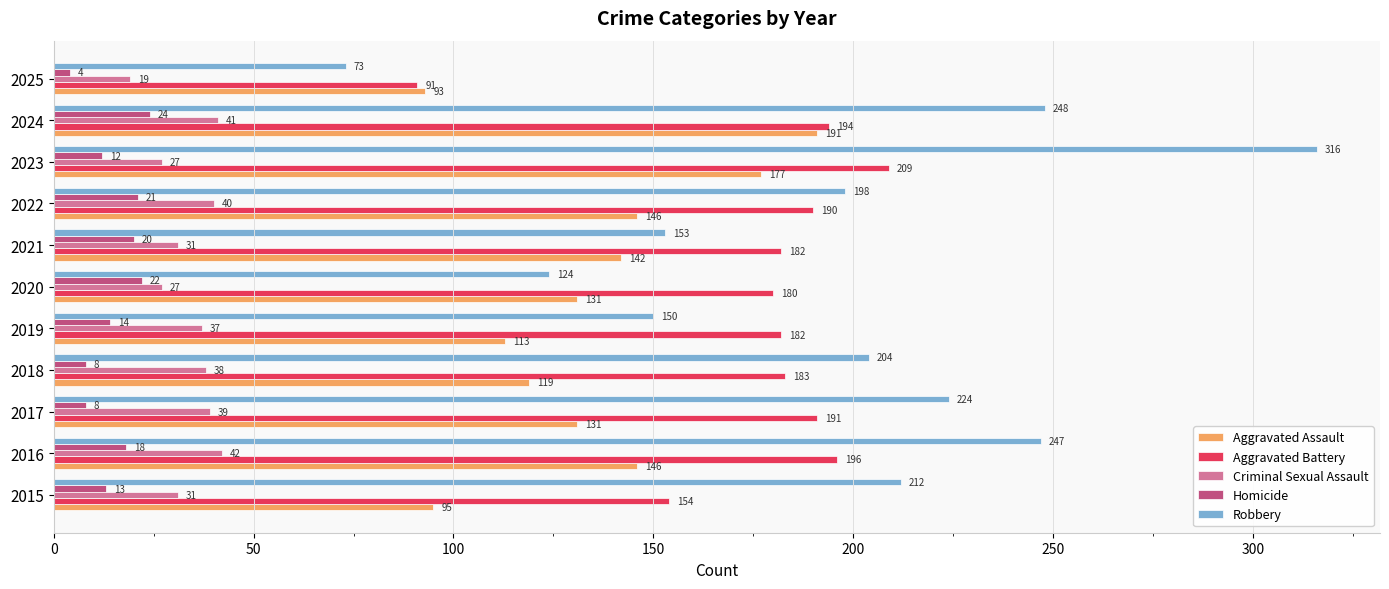

True or false: Aggravated Battery has a value of 154 at 2015.

True